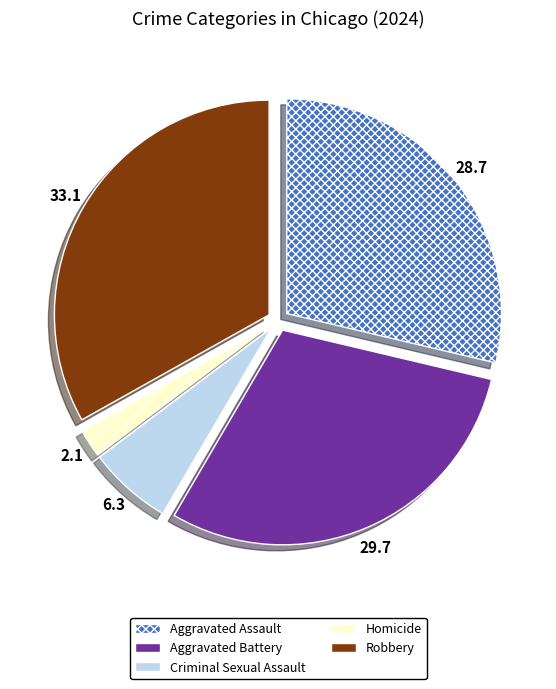

Do Robbery and Aggravated Battery together represent more than half of the pie?

Yes